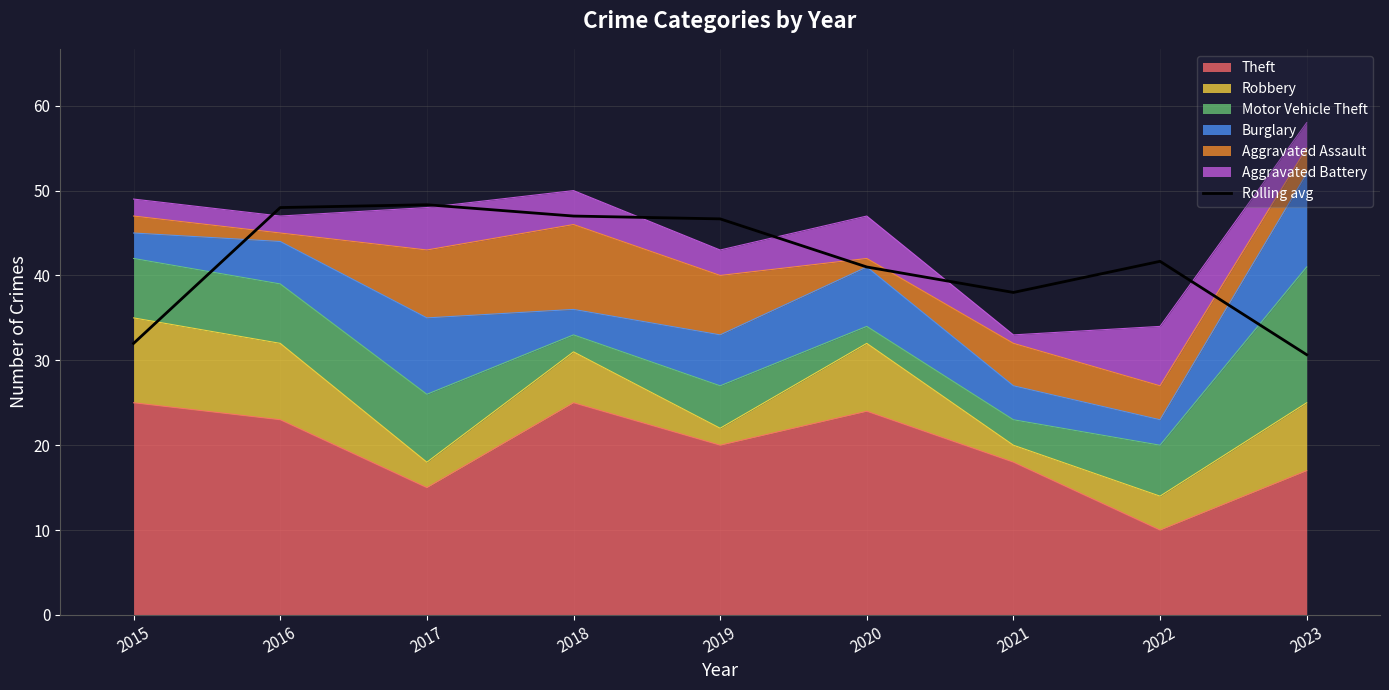

Which category has the highest value across all series?

2017